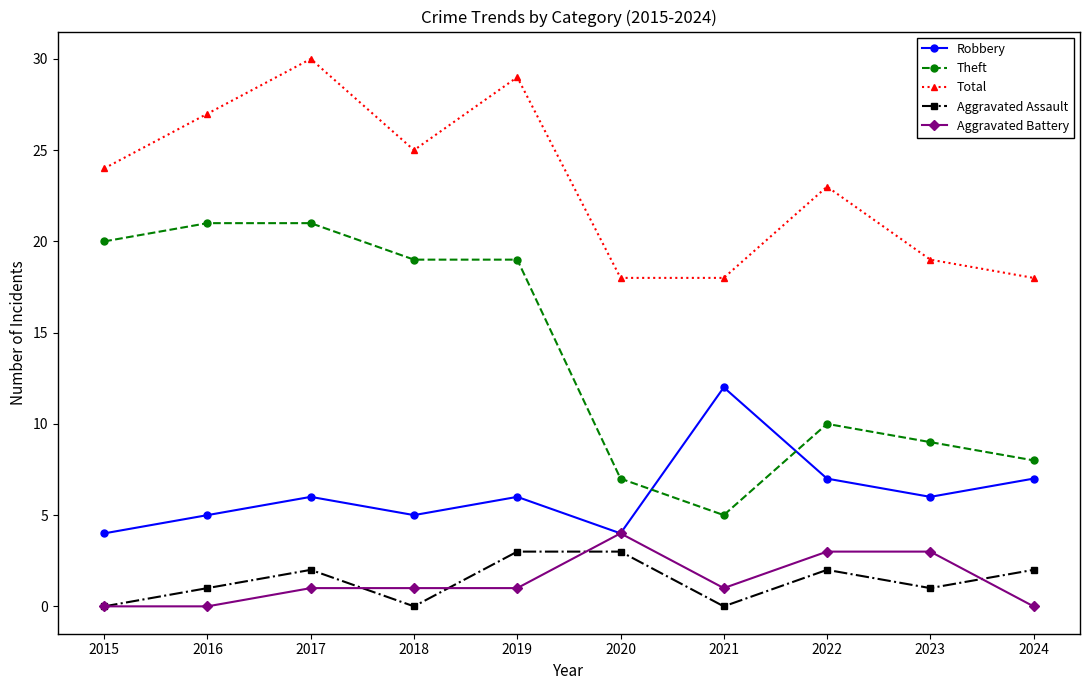

What is the difference between the second highest and minimum values in the Theft series?

16